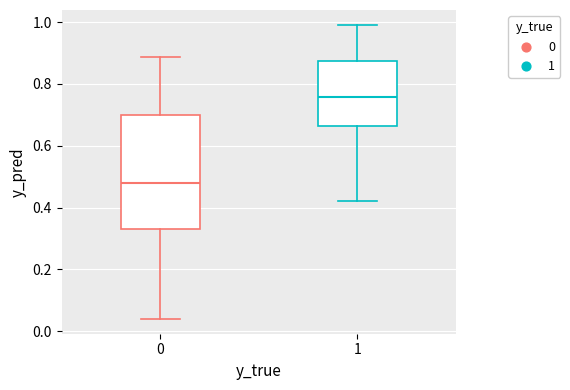

Where is the upper edge of the box at x = 1 on the y-axis? The values are not printed on the chart, so give them approximately, as read against the axis.

0.88